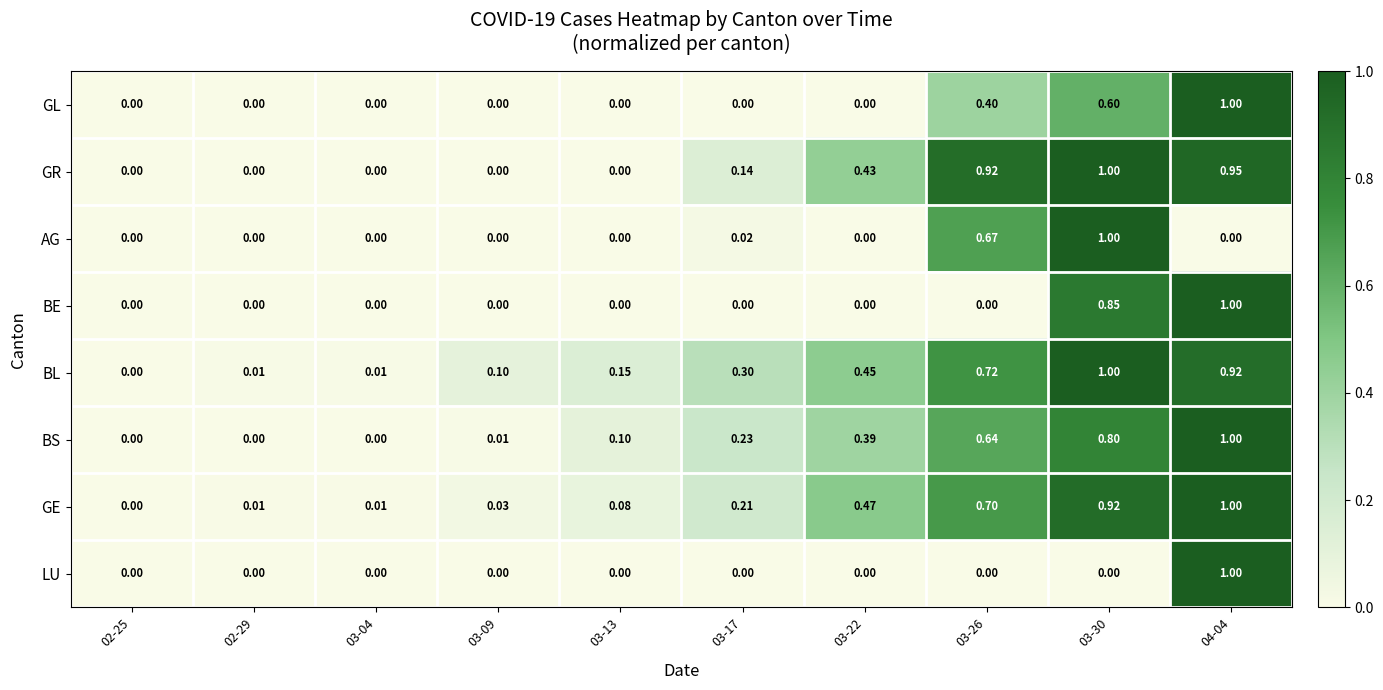

Which series has the largest total across all categories?

BL